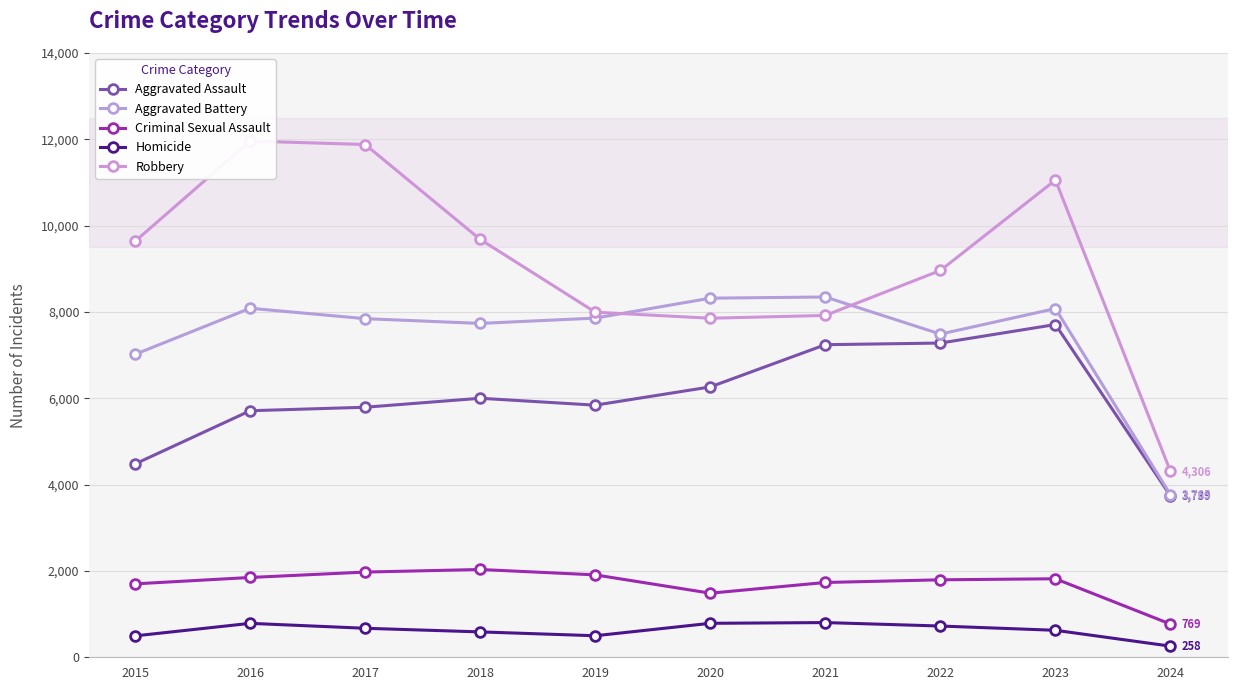

True or false: Criminal Sexual Assault and Aggravated Battery intersect in this chart.

False